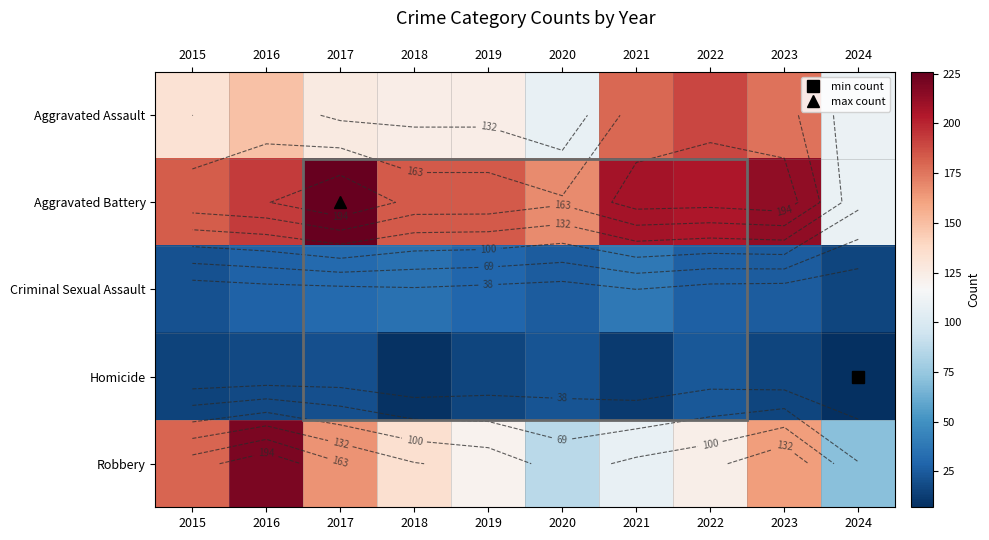

What is the spread (max minus min) of values at 2021?

196